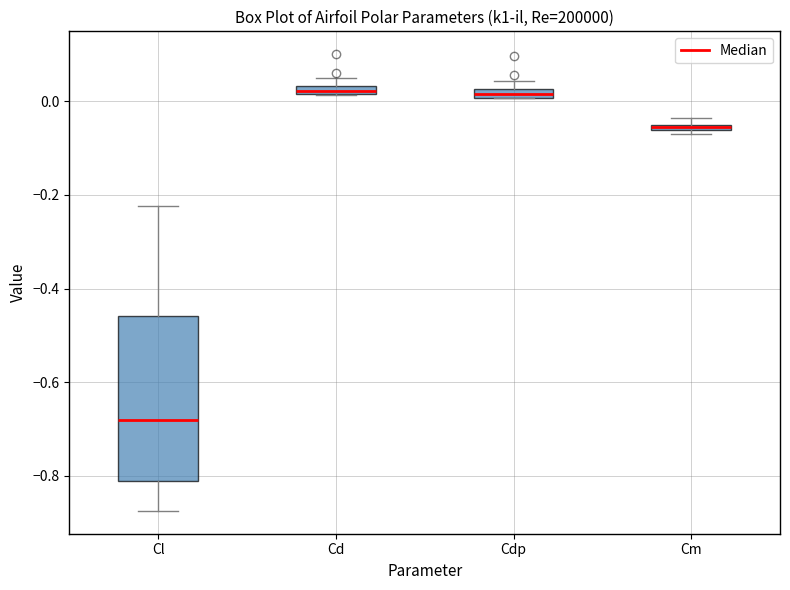

Comparing the boxes themselves (not the whiskers), which one is the tallest?

Cl